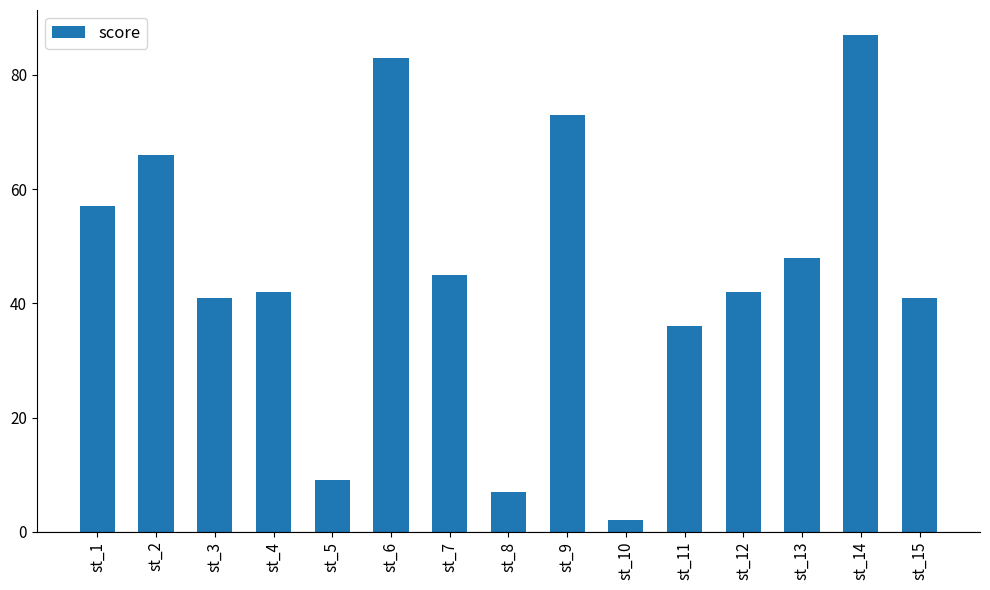

What is the change in value from st_9 to st_10?

-71